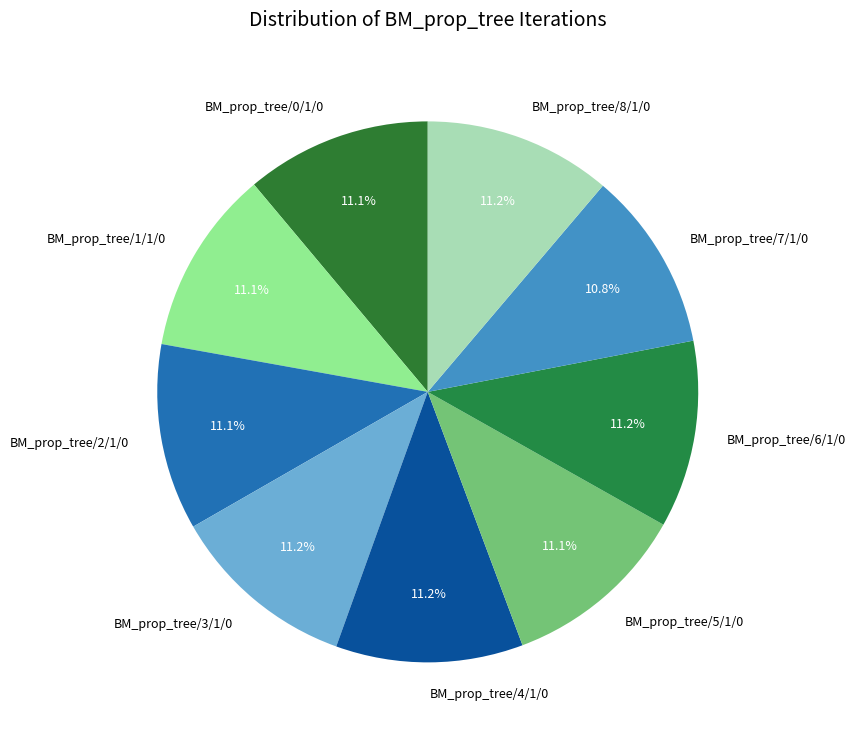

What percentage is the BM_prop_tree/8/1/0 slice, to the nearest percent?

11%